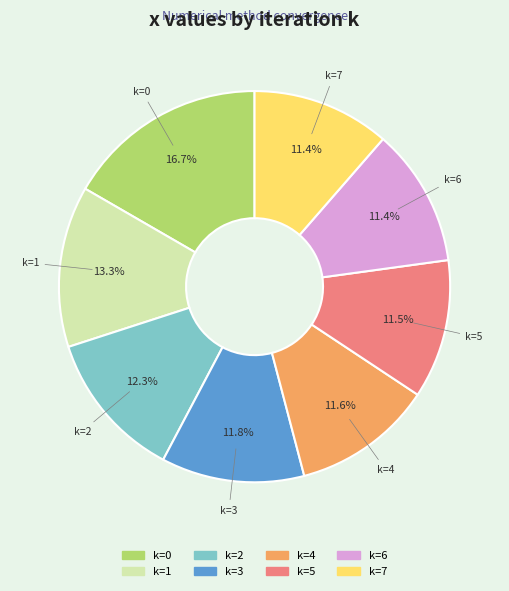

Between k=7 and k=0, which is larger?

k=0